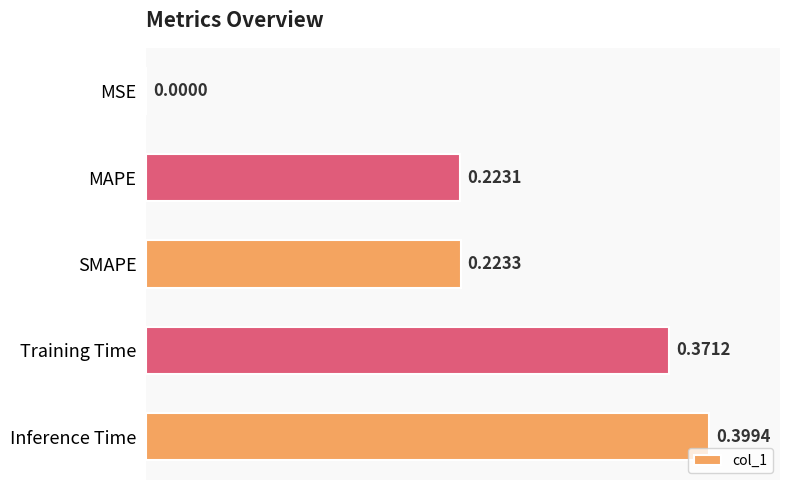

Where is the data nearest to the value 0?

MSE